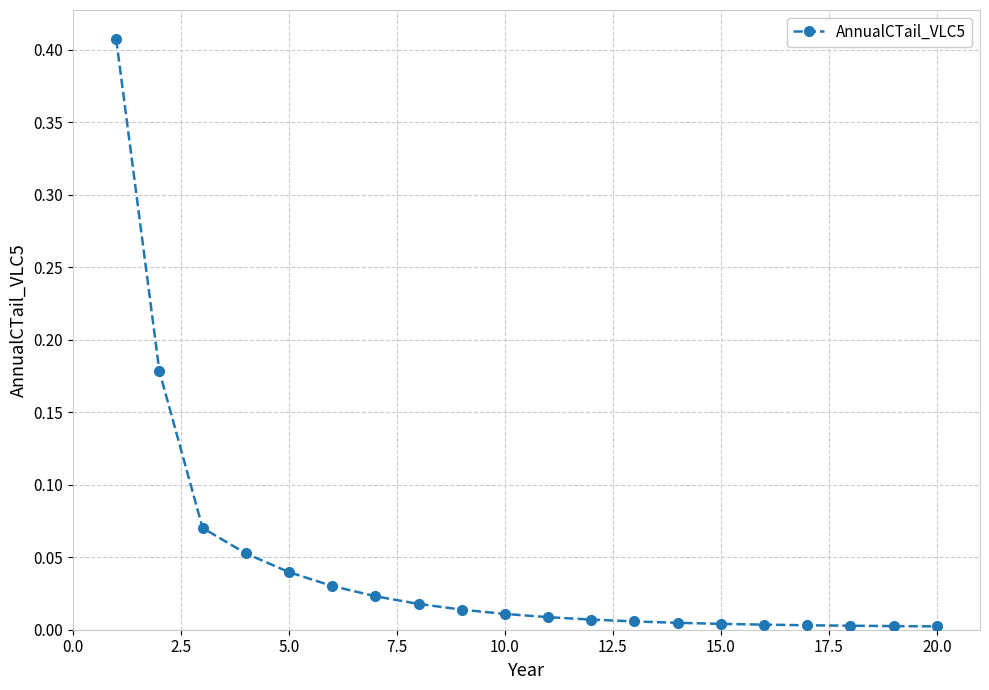

Reading left to right, what are all the values shown in this chart?

0.4	0.2	0.1	0.1	0.0	0.0	0.0	0.0	0.0	0.0	0.0	0.0	0.0	0.0	0.0	0.0	0.0	0.0	0.0	0.0